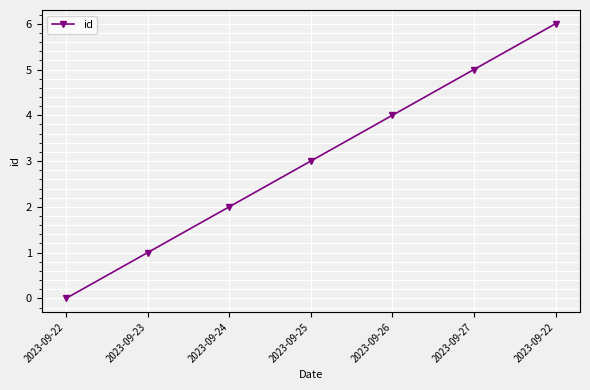

Does the chart have visible grid lines?

Yes